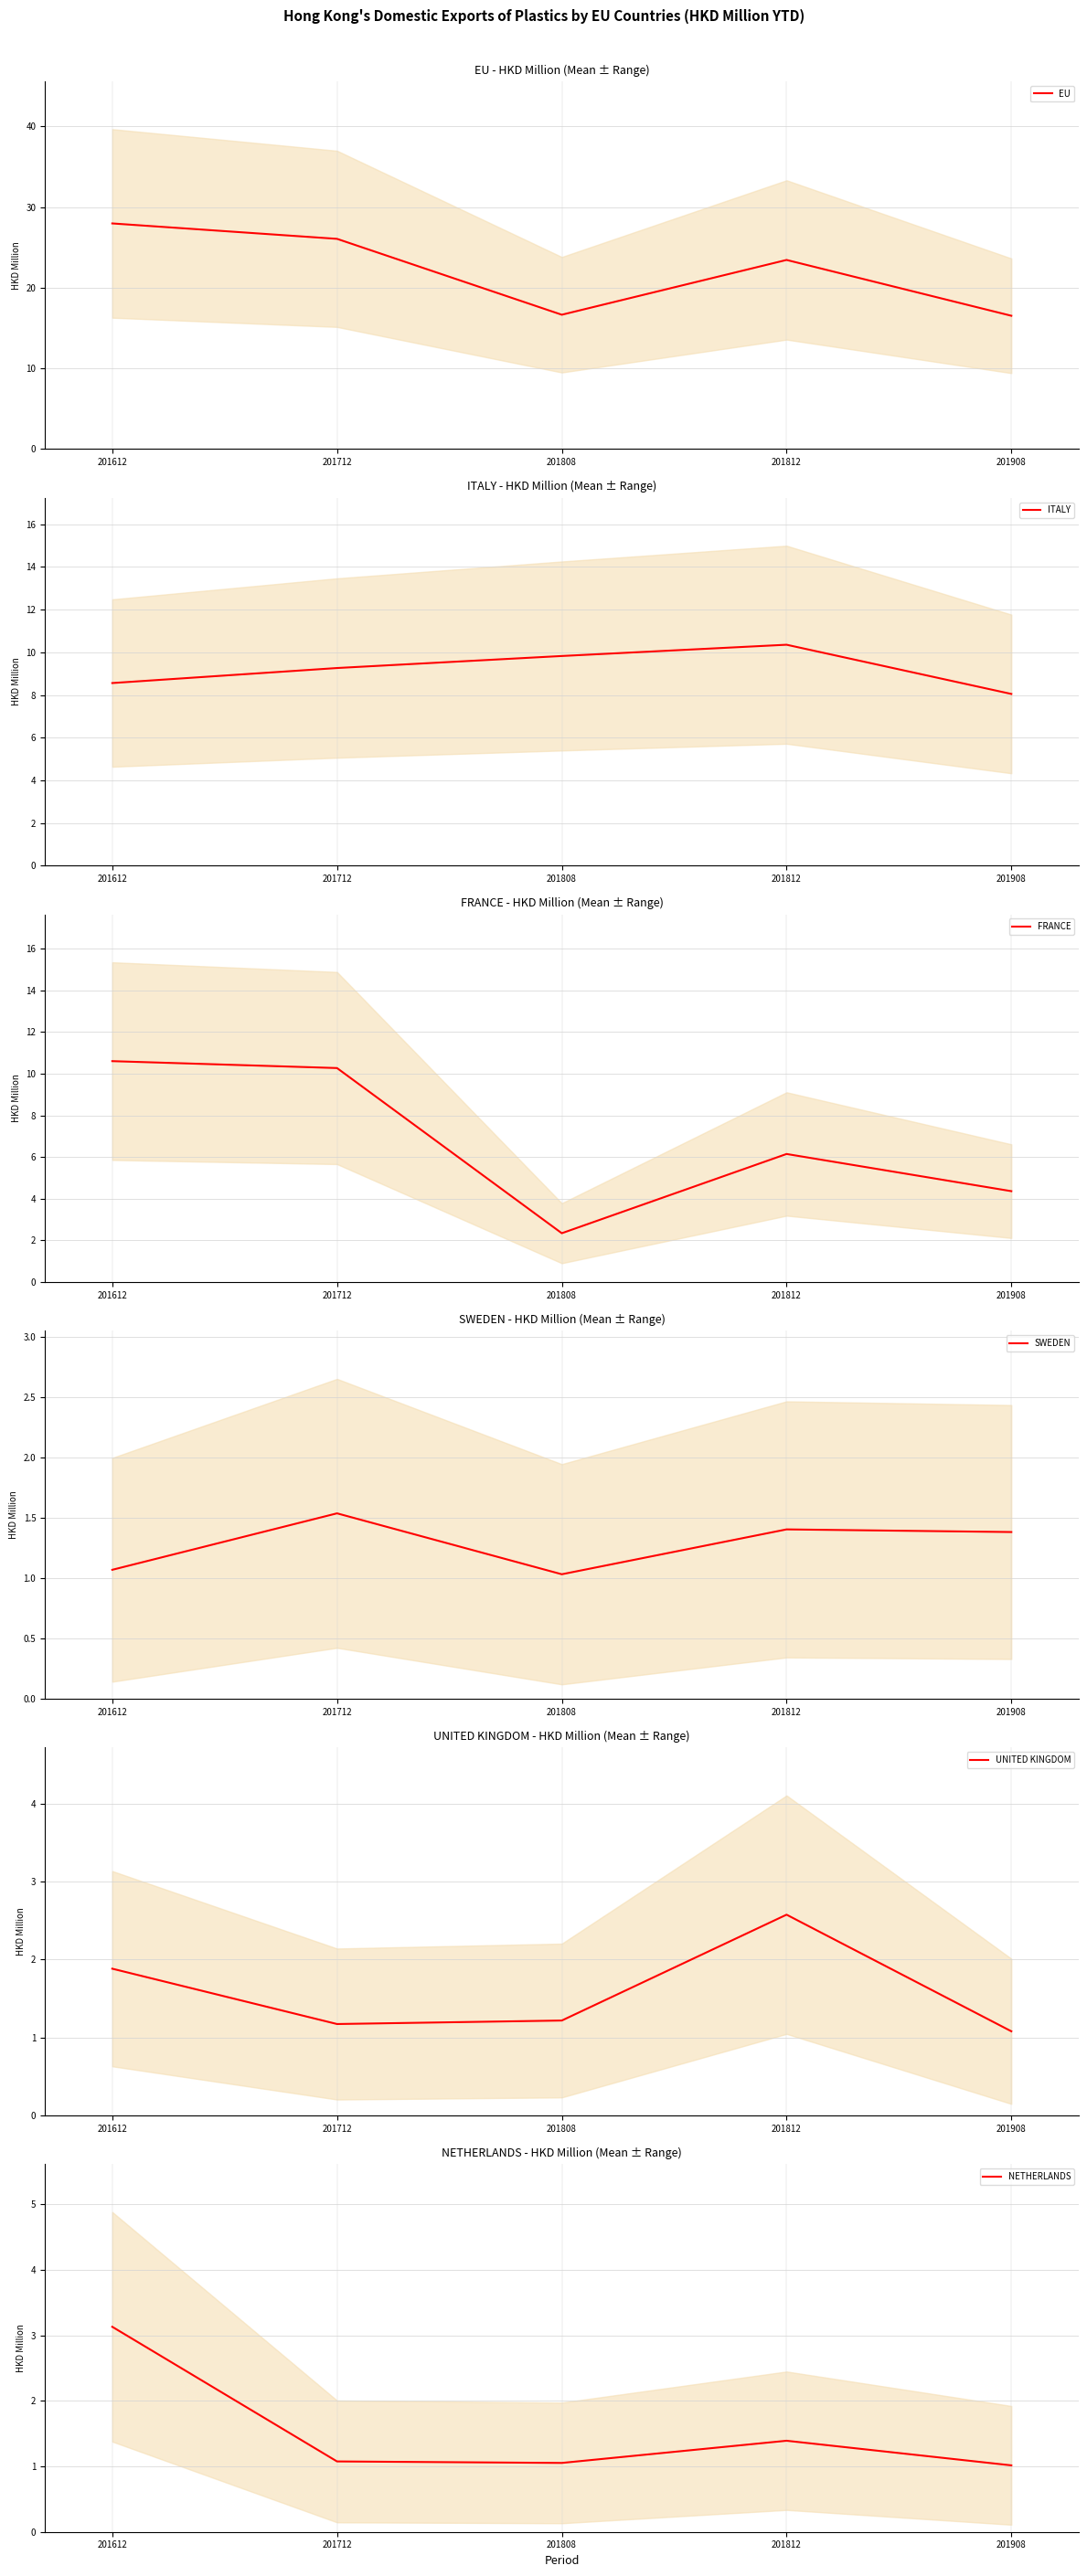

What is the highest value of the NETHERLANDS series?

3.1